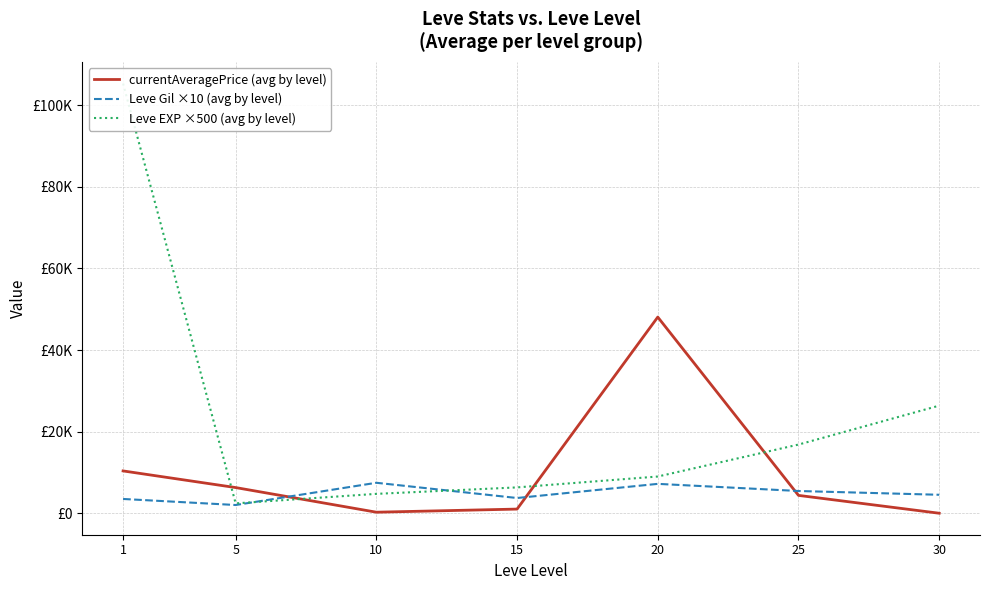

Which has a higher value, 5 or 15?

5